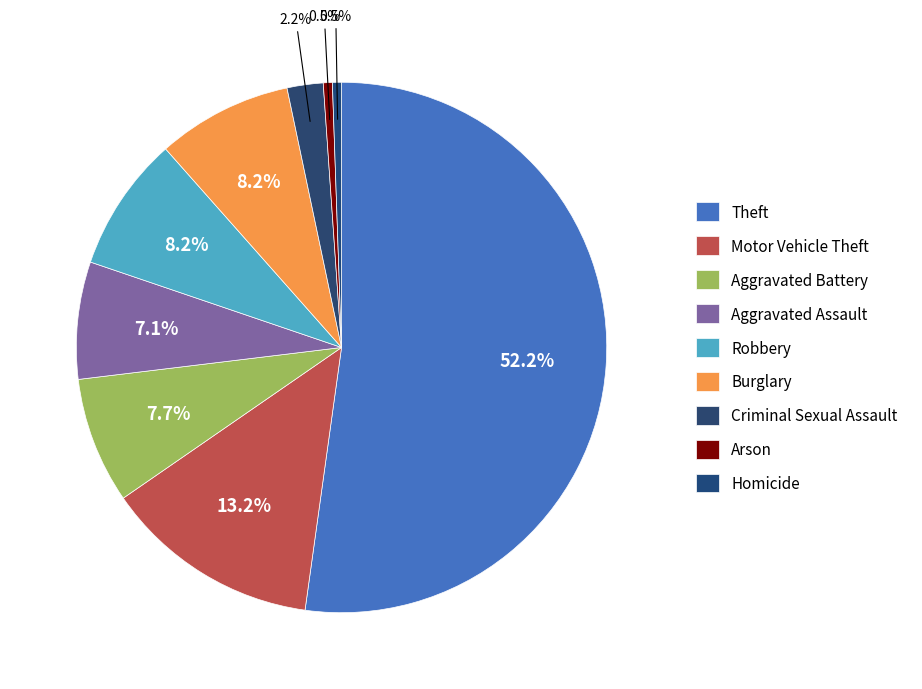

How many segments does this pie chart have?

9